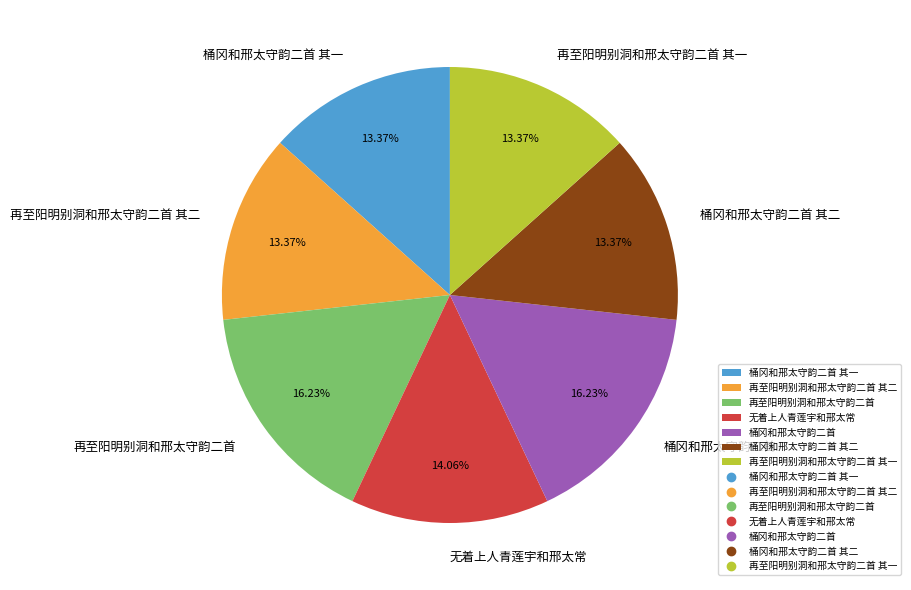

The 再至阳明别洞和邢太守韵二首 其二 slice represents 13% of the pie. True or false?

True